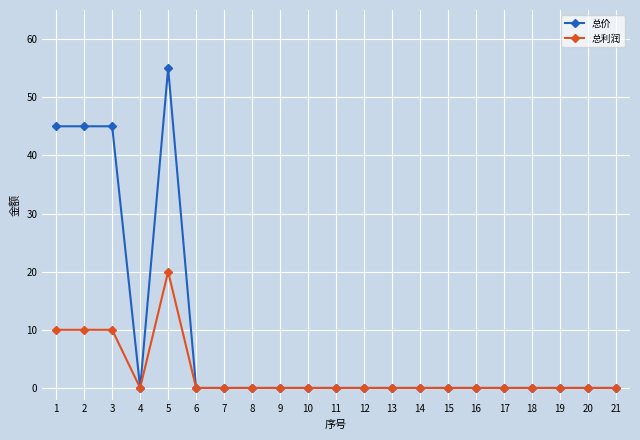

The value of 总利润 at 12 is 8. True or false?

False